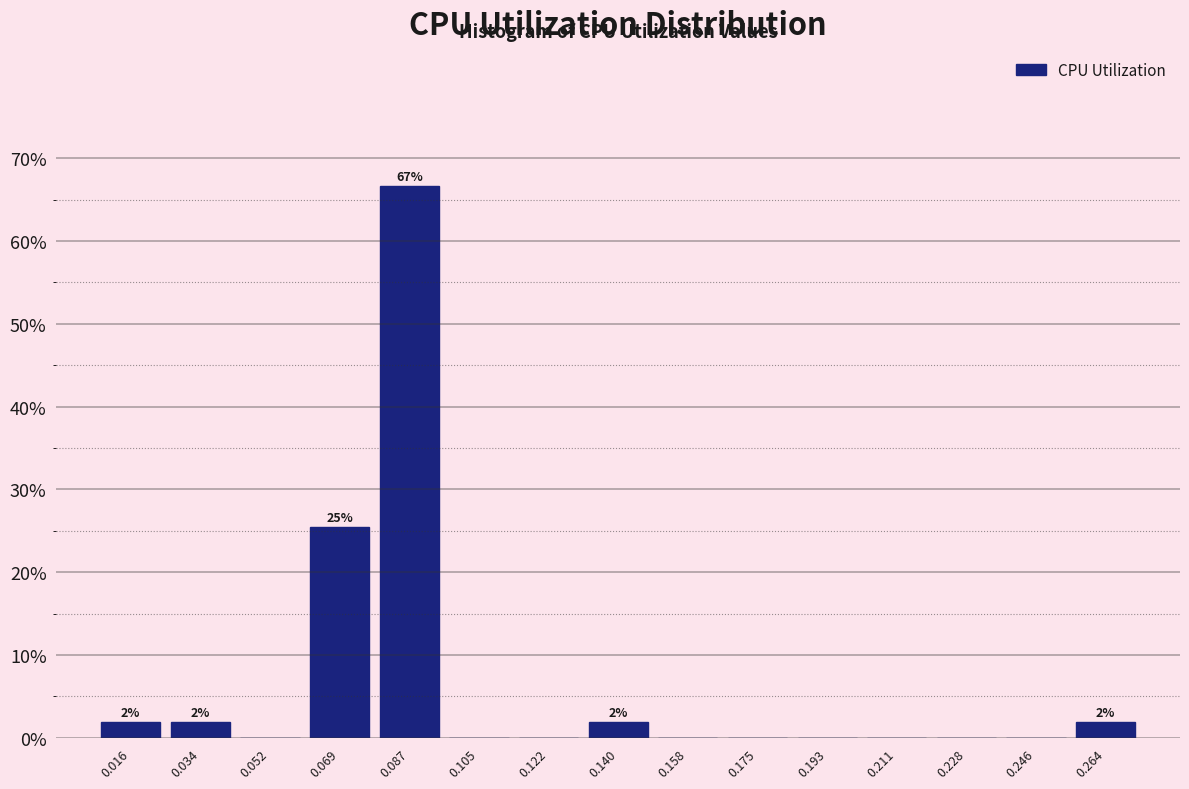

Over which range of the x-axis is the bar tallest?

0.078 to 0.096